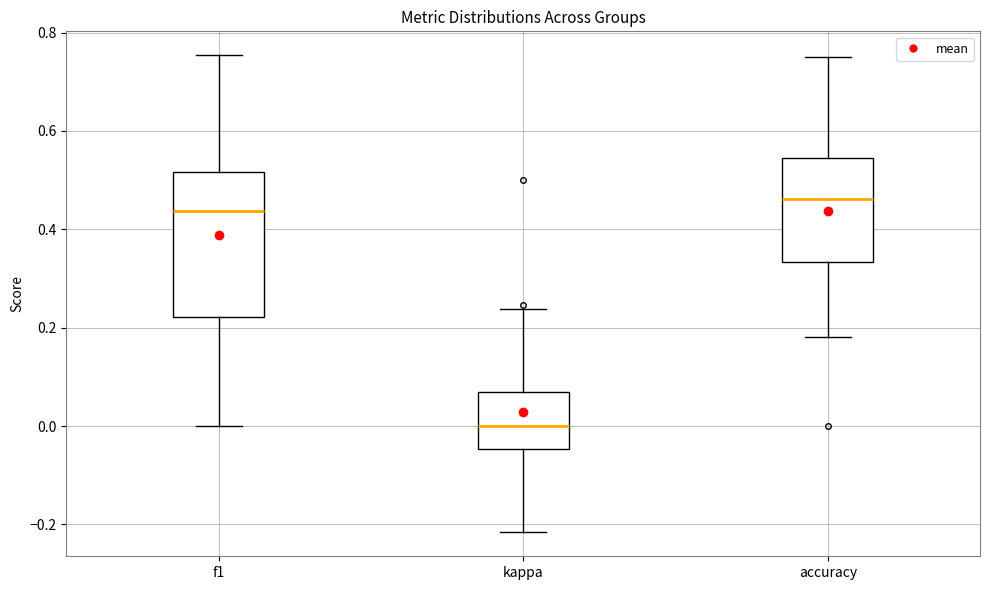

Which box has the highest median line?

accuracy